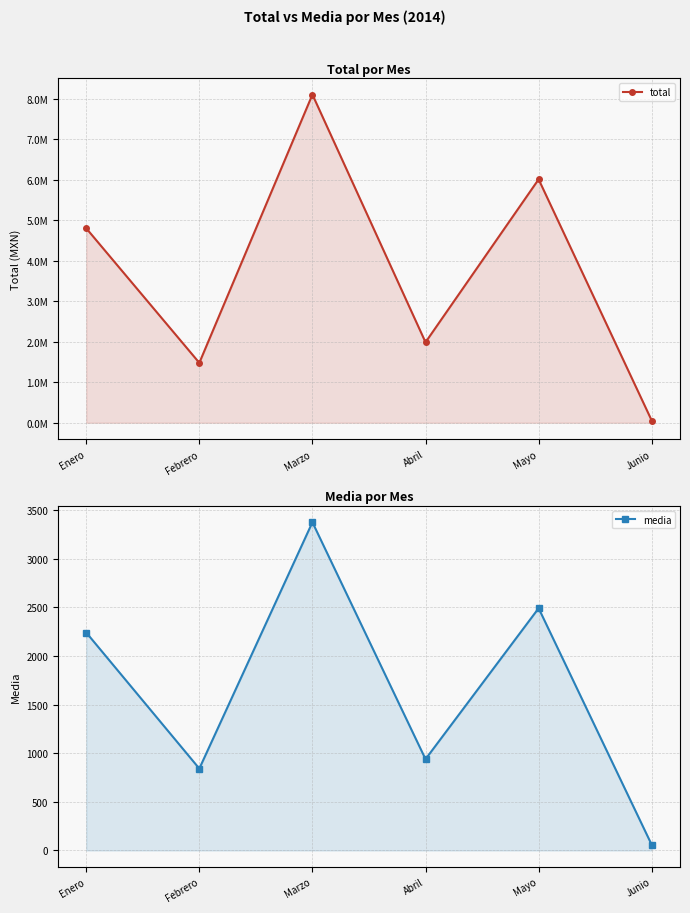

True or false: total has more than 0 interior local peaks.

True